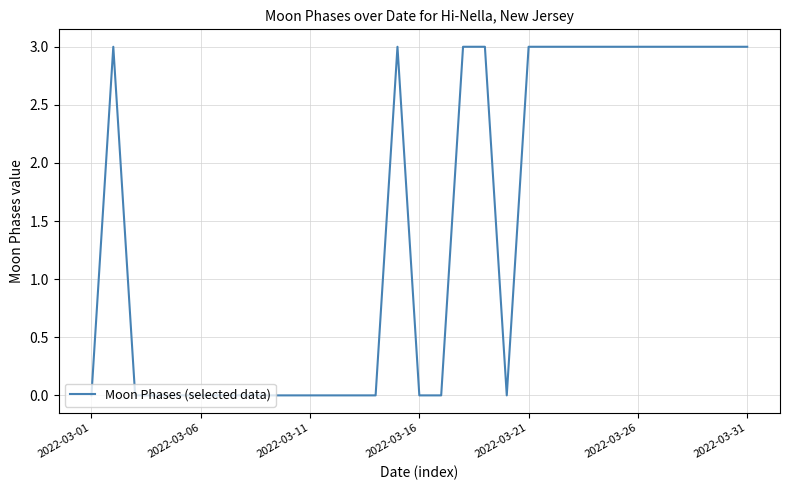

What is the greatest value displayed?

3